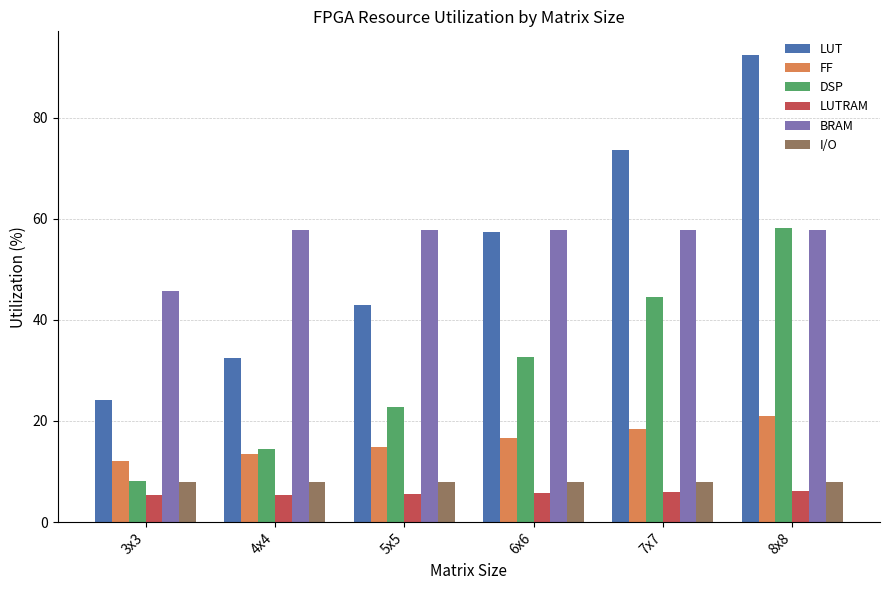

Rank the categories by DSP value from highest to lowest.

8x8, 7x7, 6x6, 5x5, 4x4, 3x3